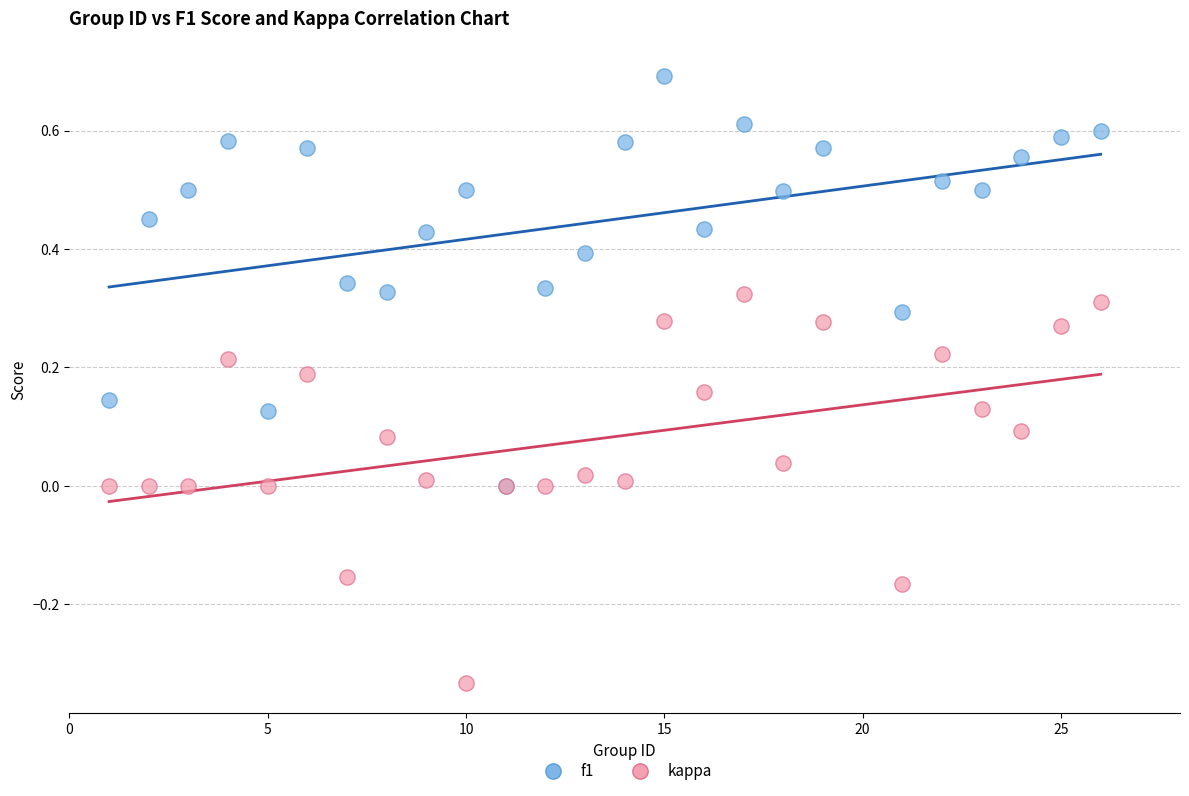

What are all the series names shown in the legend?

f1, kappa